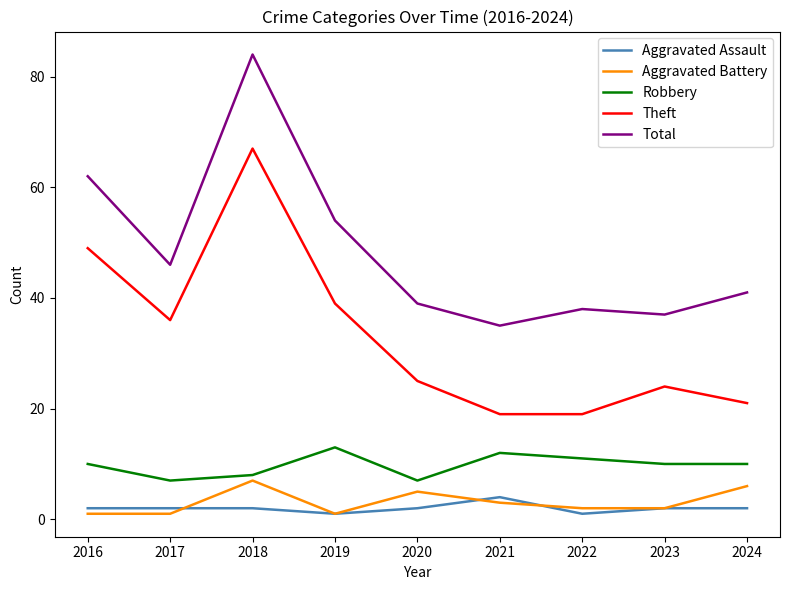

Is it true that Aggravated Battery equals 1 at 2019?

True